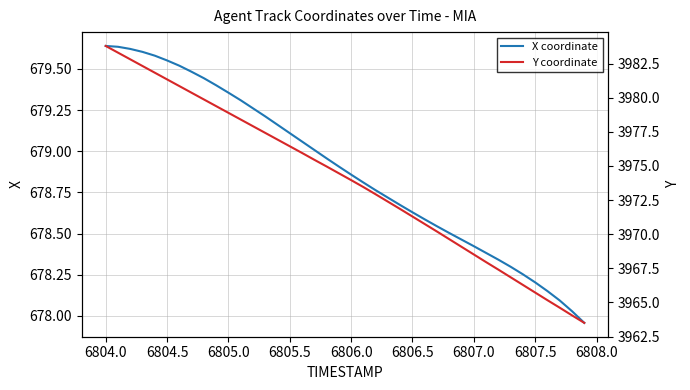

What is the sum of all X coordinate values?

27155.5